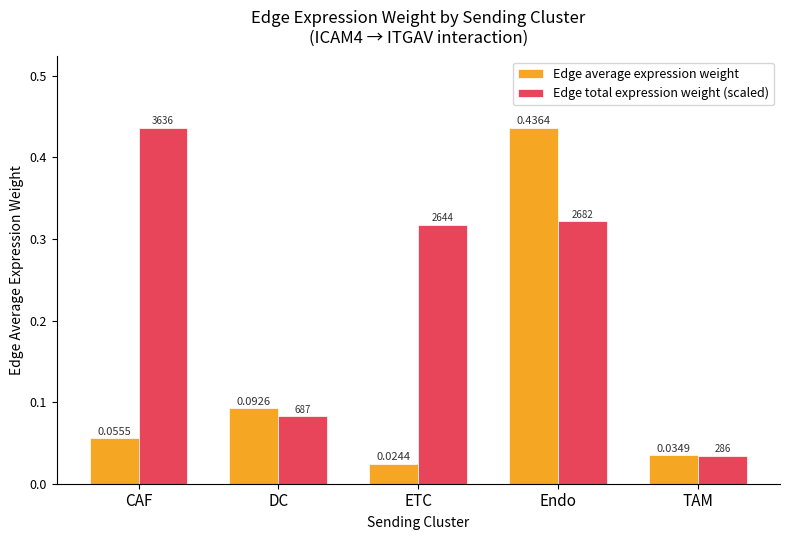

Are the bars horizontal?

No